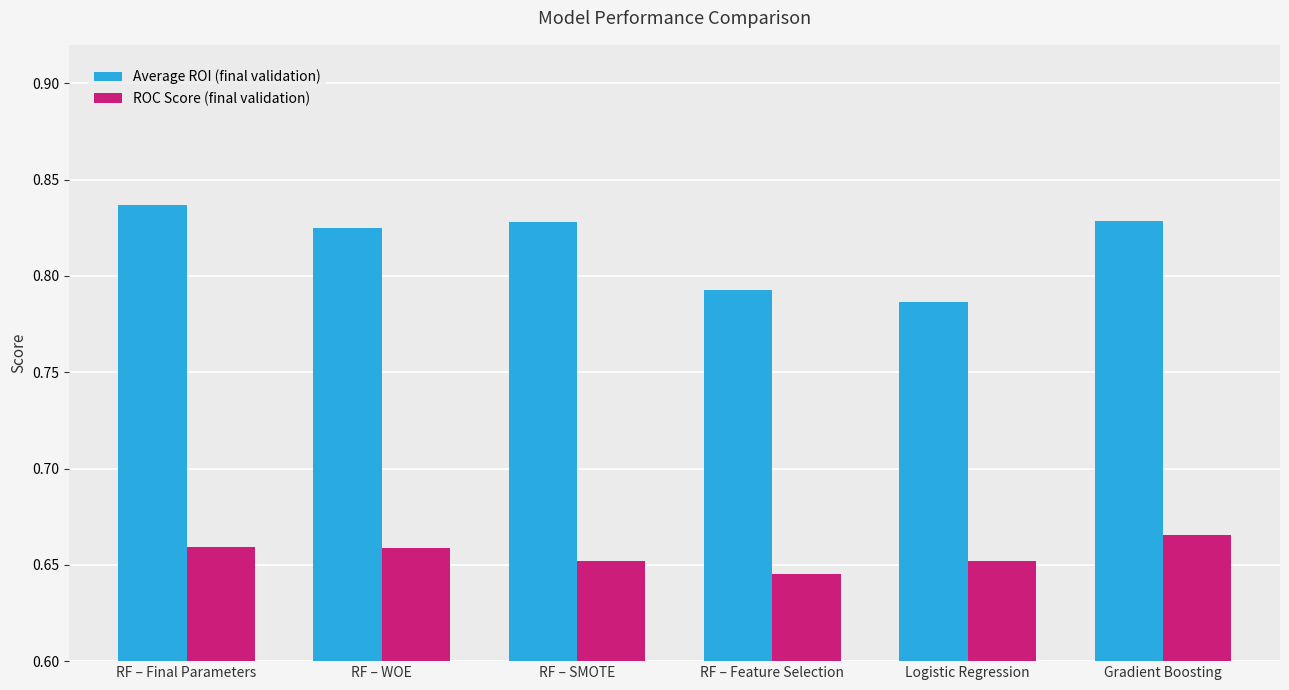

True or false: ROC Score (final validation) has a value of 0.2 at Gradient Boosting.

False